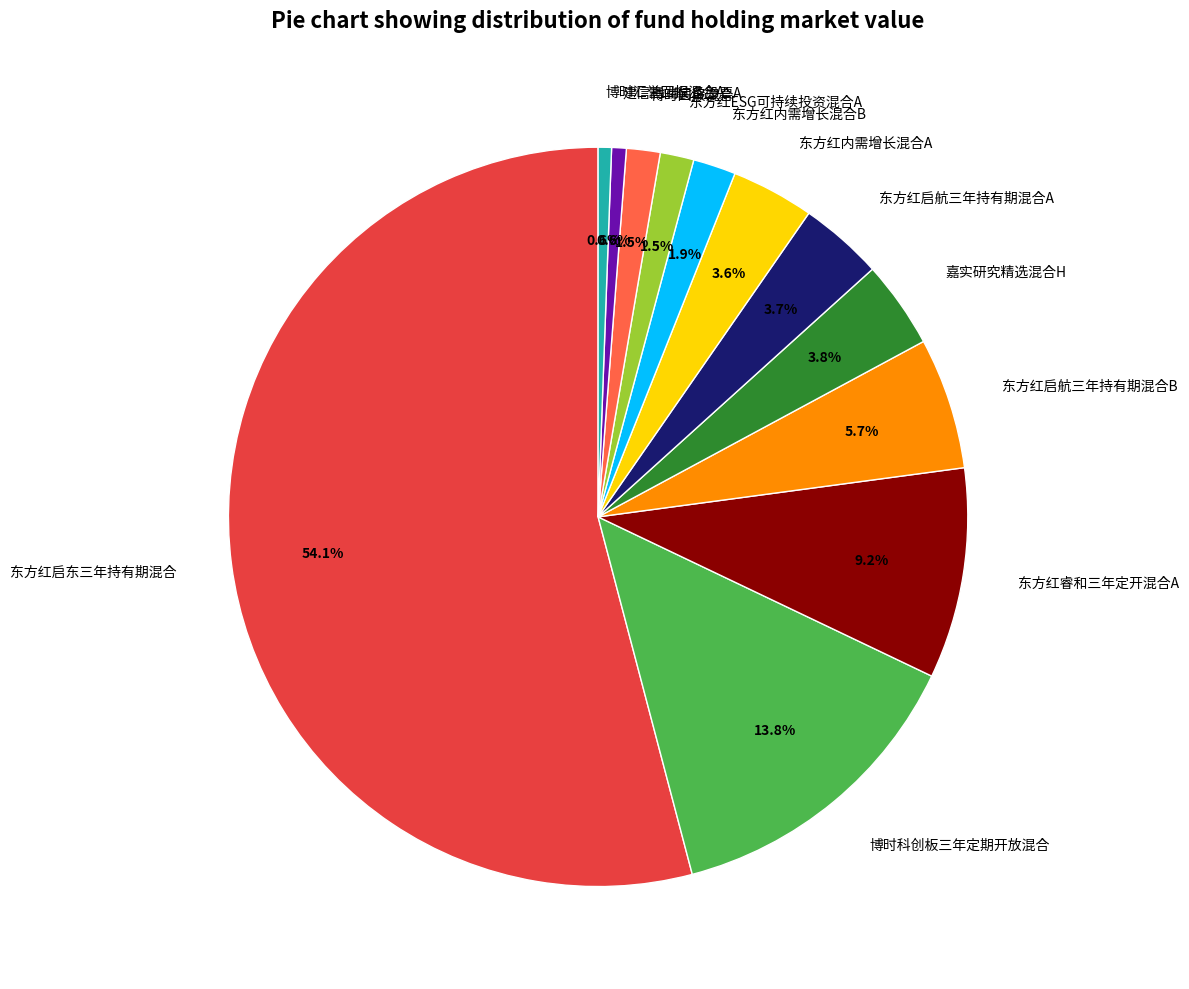

True or false: 东方红睿和三年定开混合A accounts for 9% of the total.

True